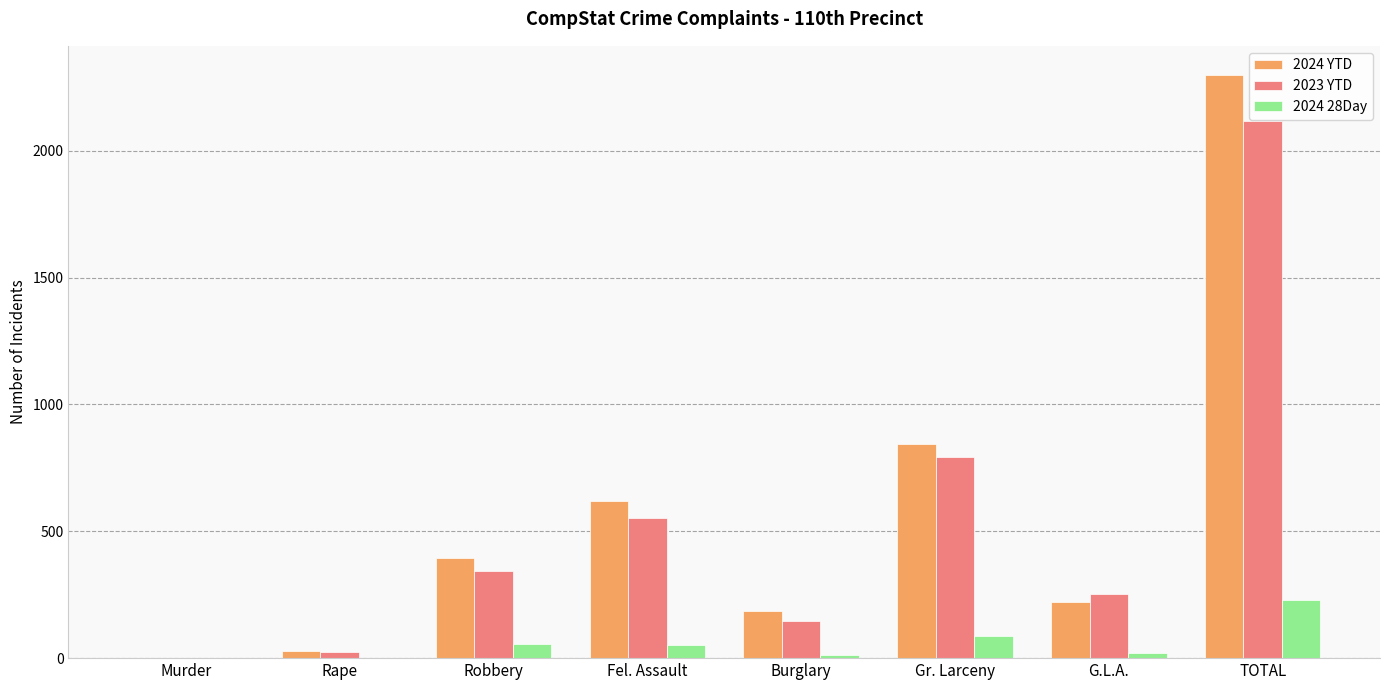

At which category is the sum across all series the highest?

TOTAL